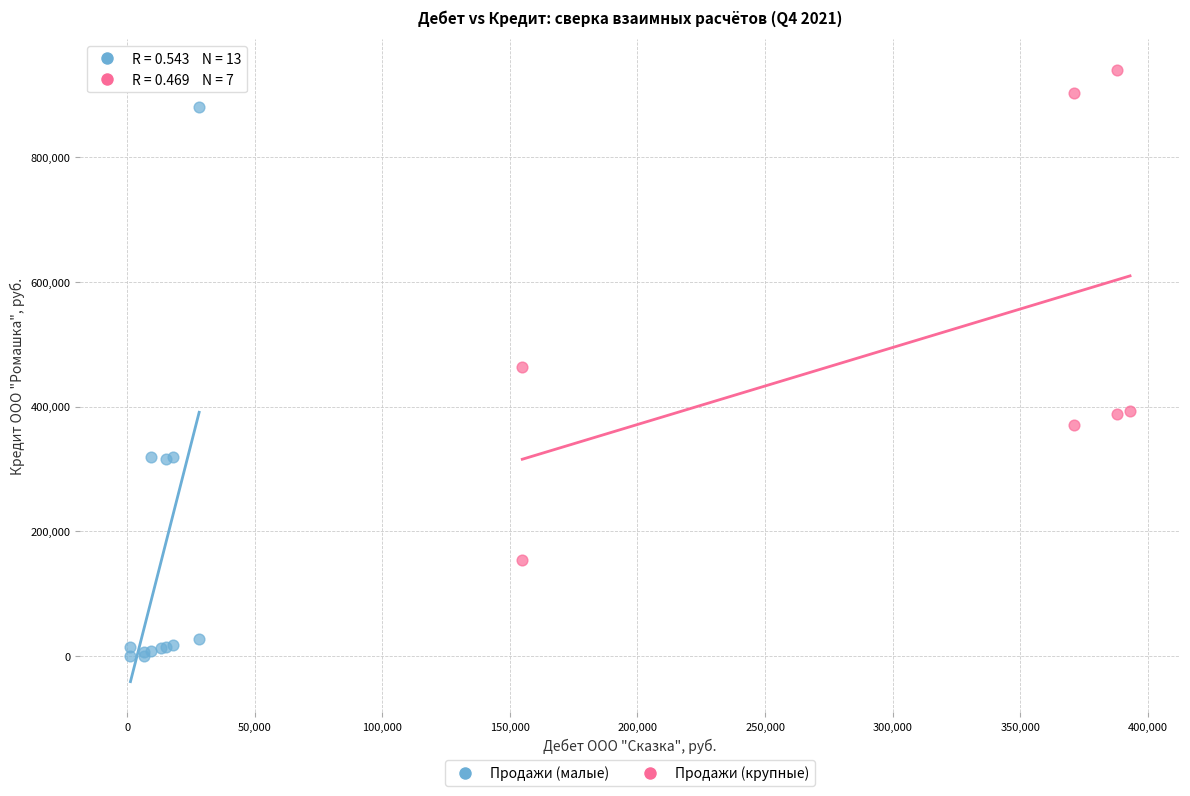

Which series reaches the maximum Y coordinate?

Продажи (крупные)